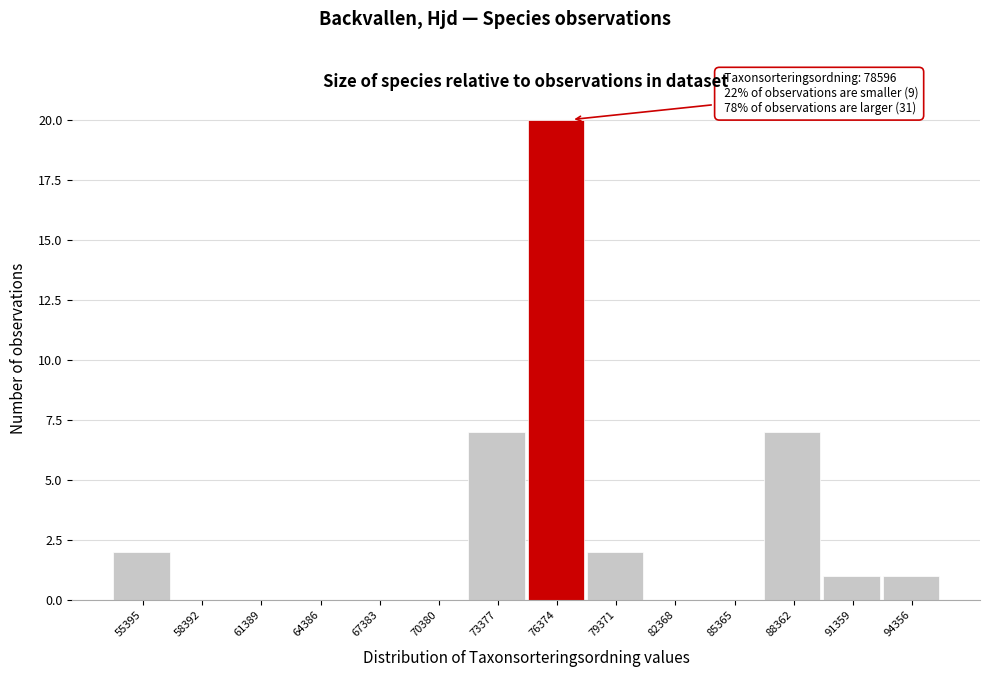

Reading left to right, transcribe all the data shown in this chart.

55395=2	58392=0	61389=0	64386=0	67383=0	70380=0	73377=7	76374=20	79371=2	82368=0	85365=0	88362=7	91359=1	94356=1